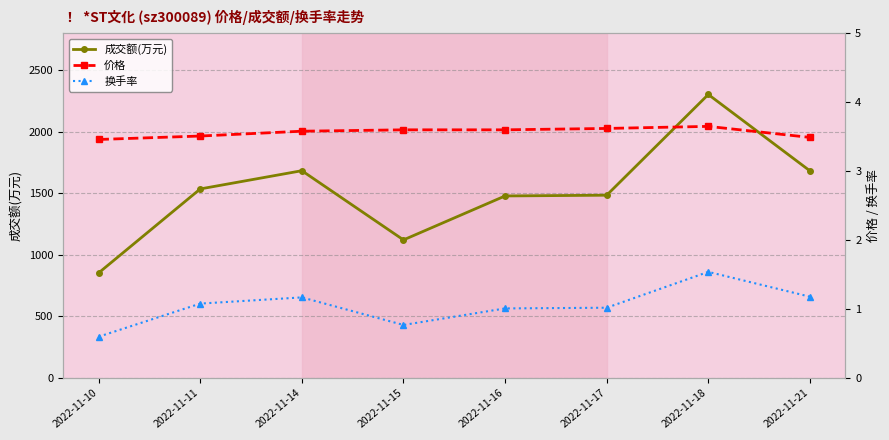

Reading right to left, extract all data points from this chart.

成交额(万元): 1683.0	2303.0	1485.0	1479.0	1122.0	1684.0	1536.0	854.0
价格: 3.5	3.6	3.6	3.6	3.6	3.6	3.5	3.5
换手率: 1.2	1.5	1.0	1.0	0.8	1.2	1.1	0.6